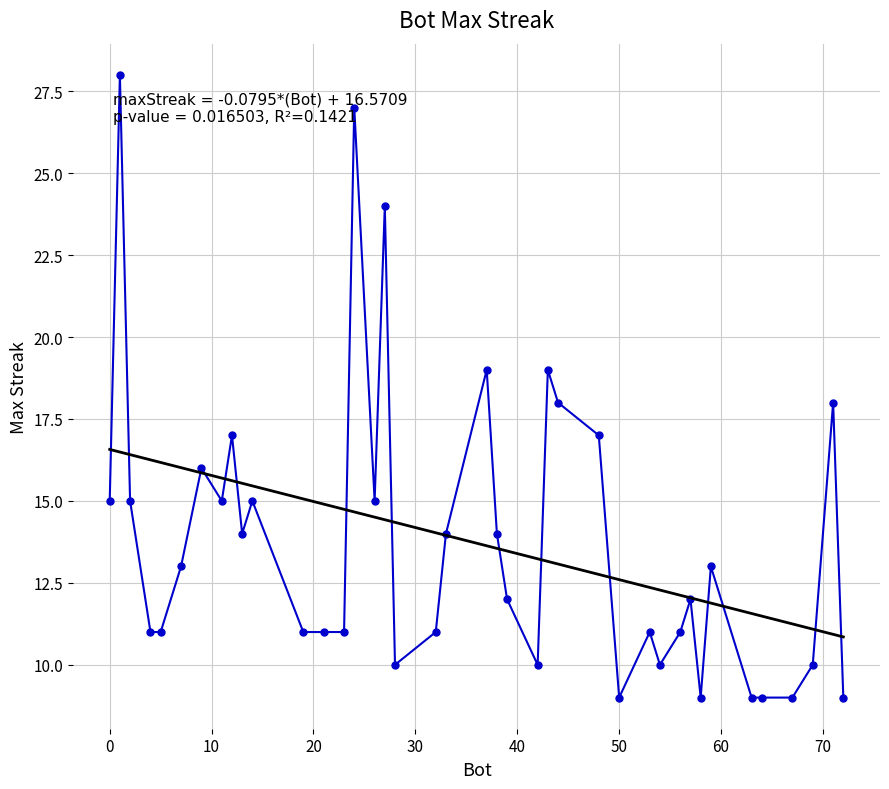

What is the greatest value displayed?

28.0